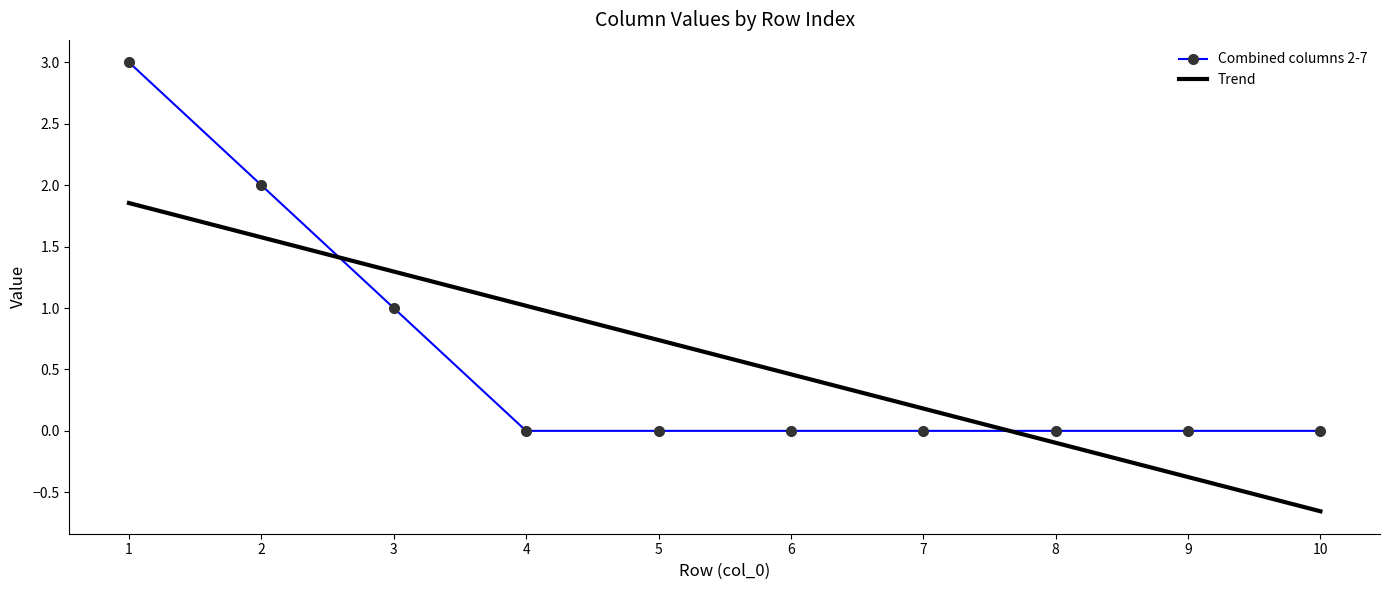

What is the approximate value of Combined columns 2-7 at 3?

1.0